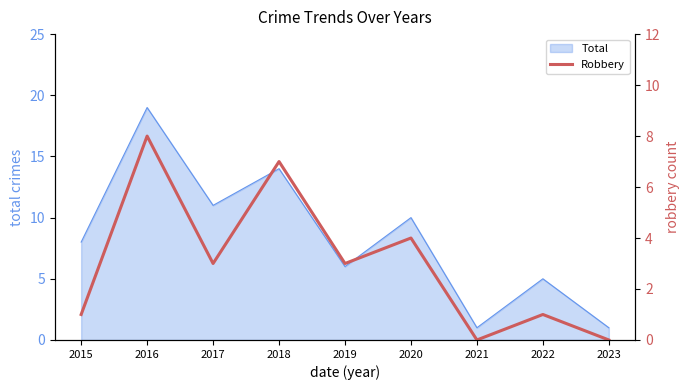

True or false: Total has a value of 1 at 2021.

True